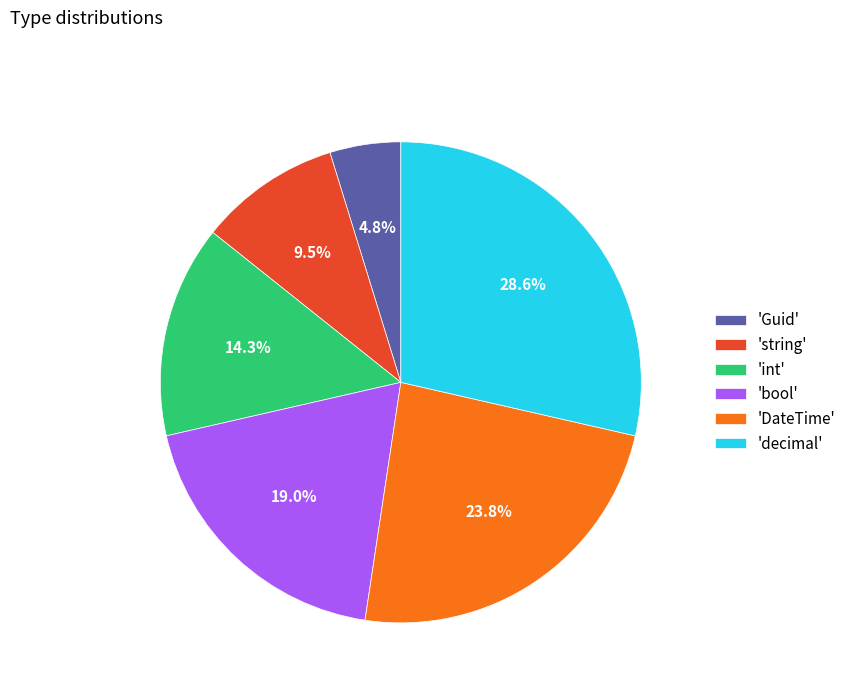

To the nearest percent, what is the average slice percentage?

17%